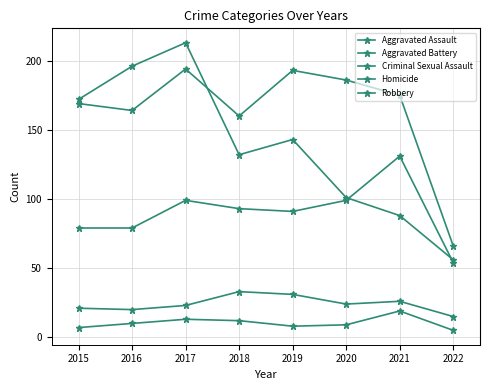

Where does the Homicide series first go above 10?

2017